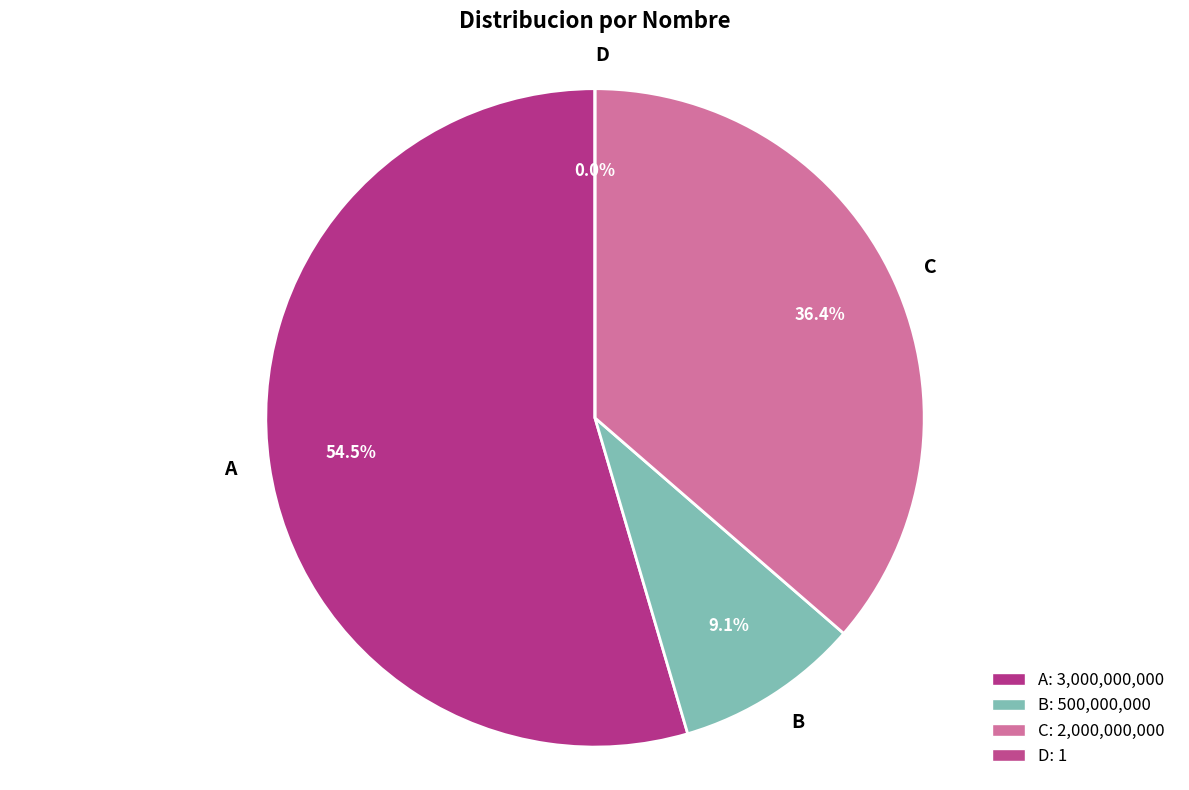

Is there any slice that represents more than half of the pie?

Yes